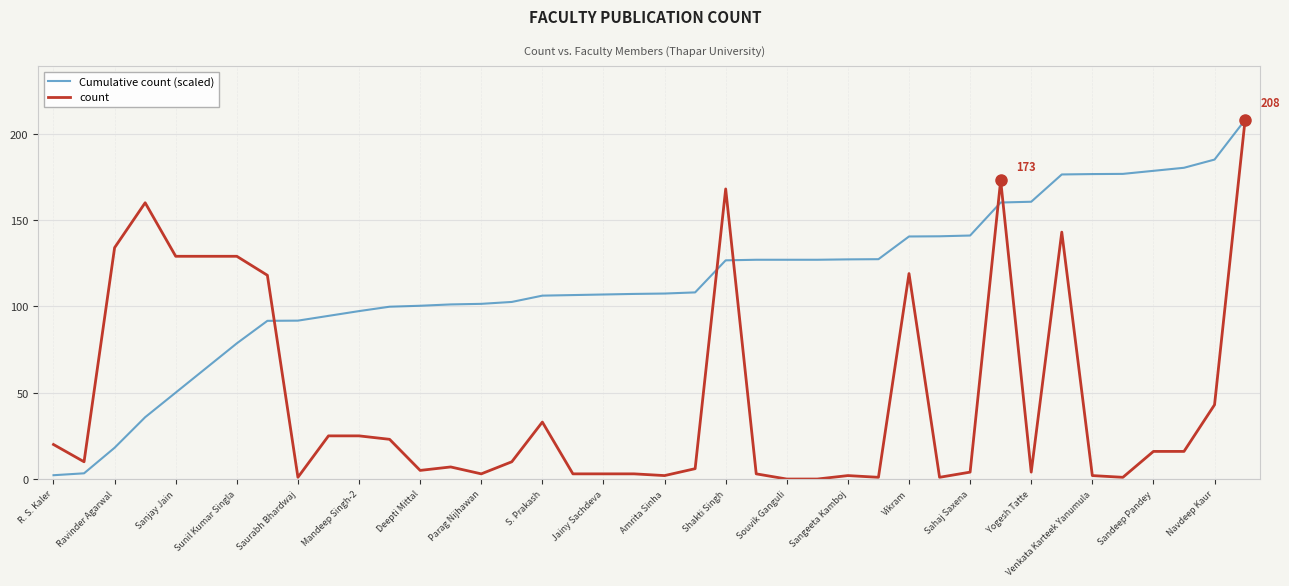

Which series has the largest range (max minus min)?

count